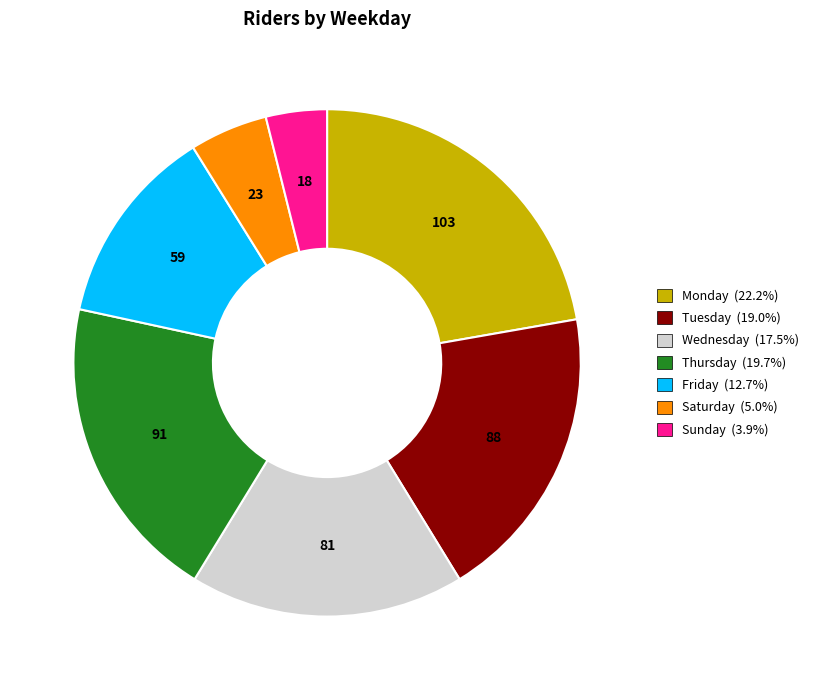

Which category has the biggest portion of the pie?

Monday